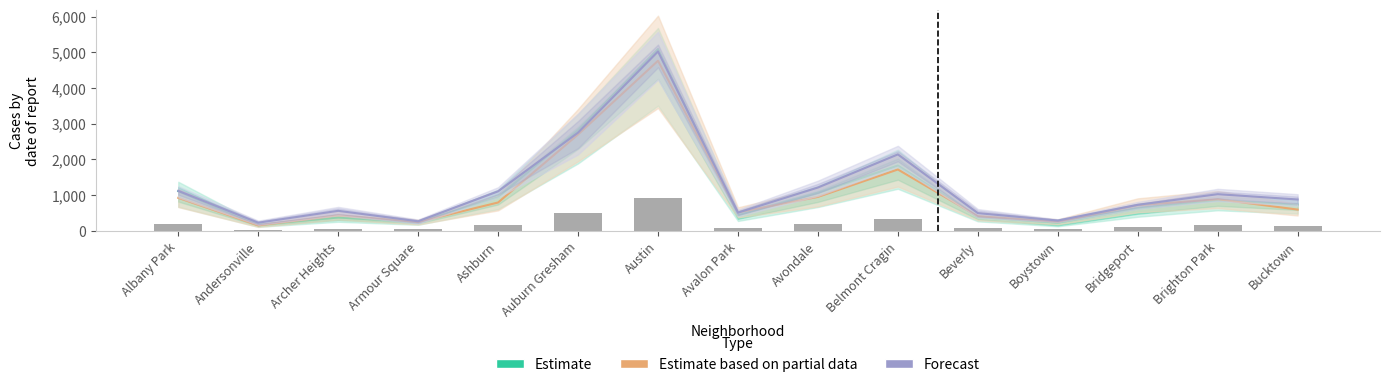

The value of Forecast at Armour Square is 107.8. True or false?

False